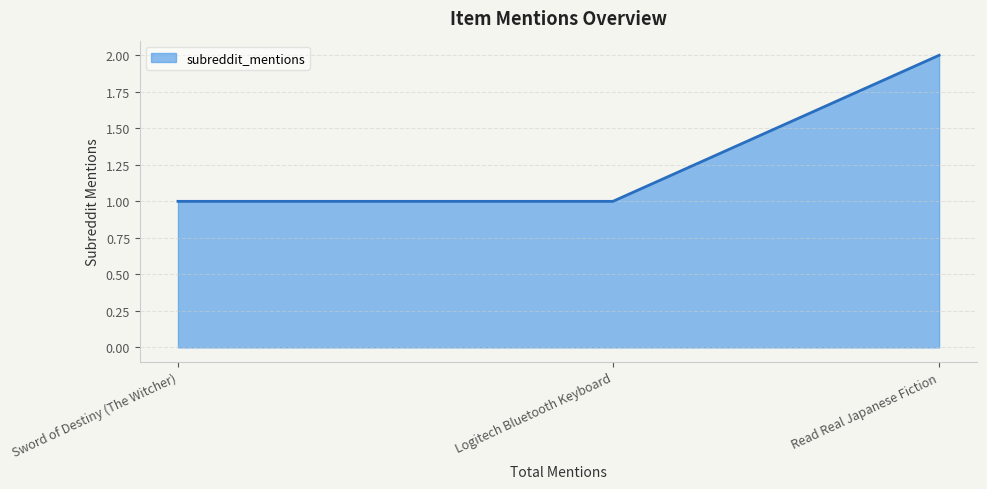

How many lines are shown in the chart?

1